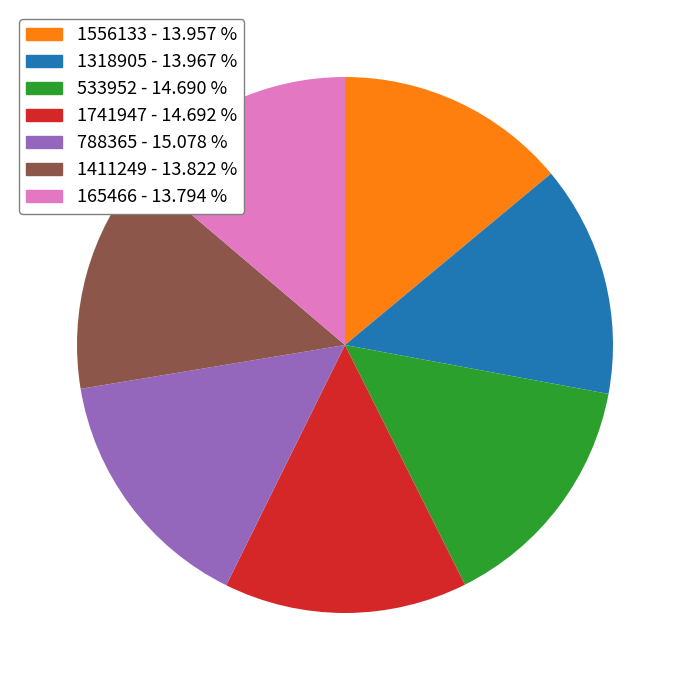

How many segments does this pie chart have?

7